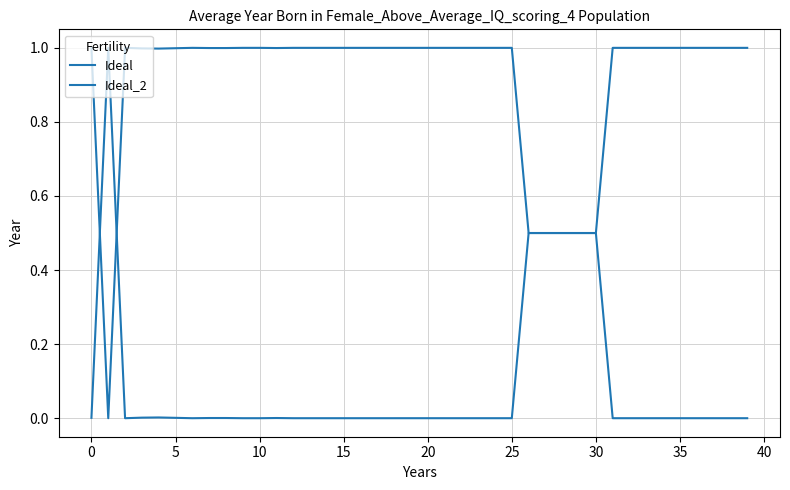

Does the chart display data point markers on the line(s)?

No